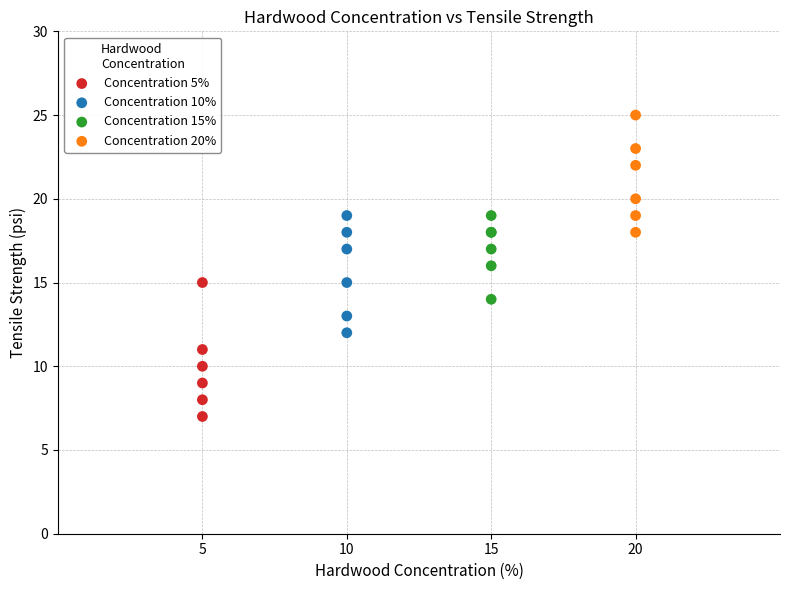

Which series reaches the minimum Y coordinate?

Concentration 5%